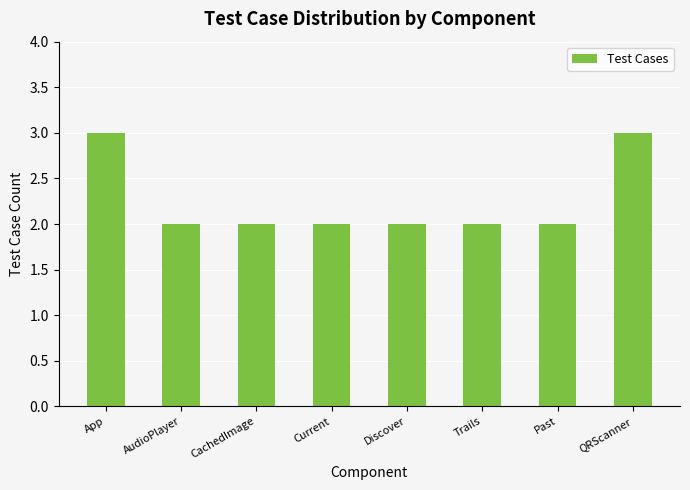

What is the difference between the values at QRScanner and Past?

1